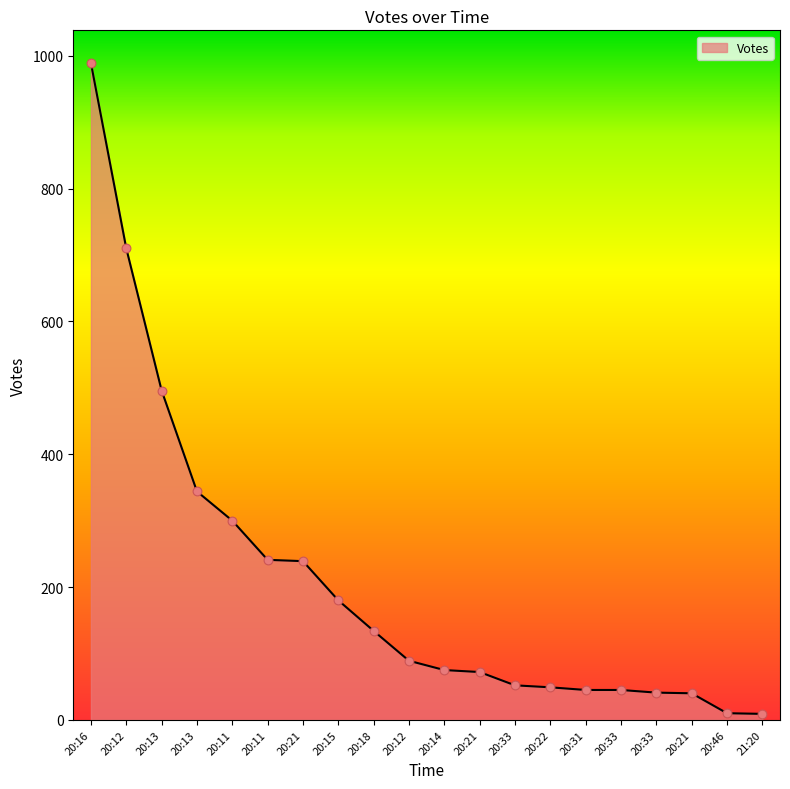

Approximately how many times larger is the value at 20:12 compared to 20:33?

2.0